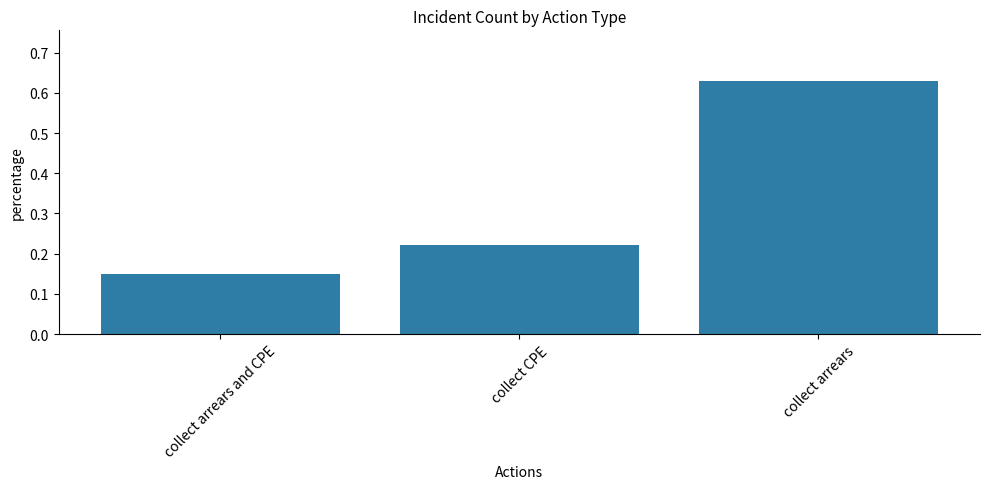

True or false: the data shows 0.9 at collect arrears.

False